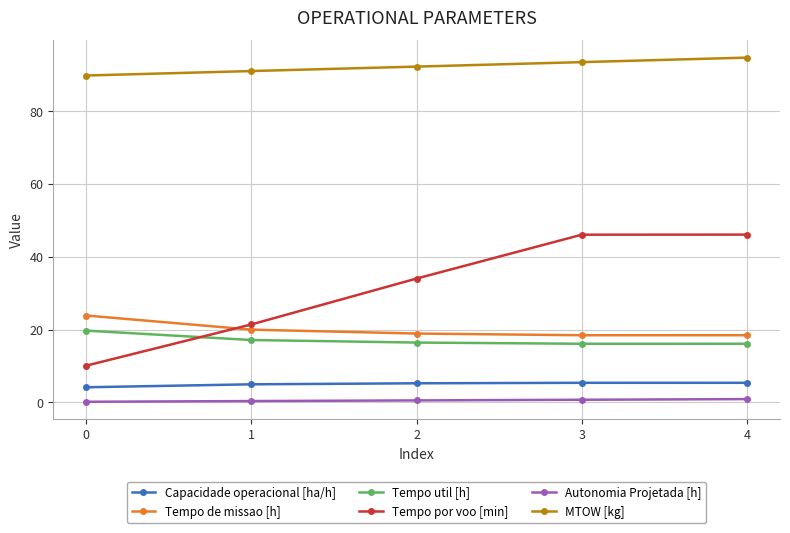

True or false: Autonomia Projetada [h] and Capacidade operacional [ha/h] cross at least once.

False